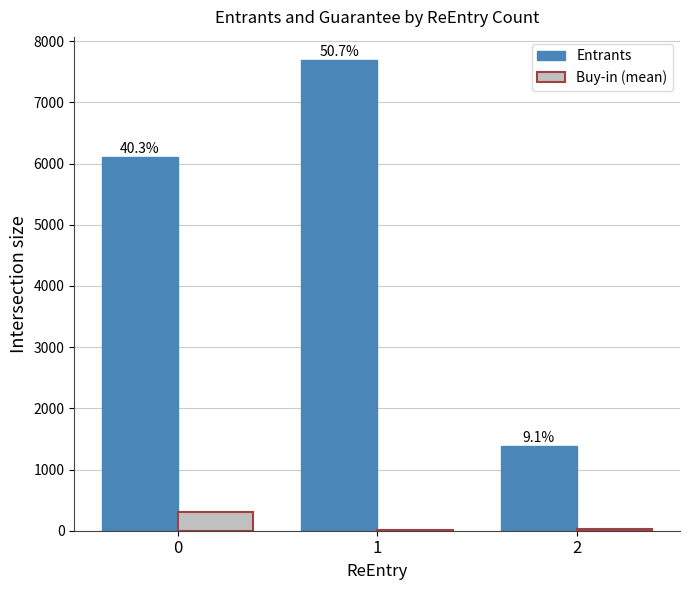

Rank the series by their maximum value, from highest to lowest.

Entrants, Buy-in (mean)